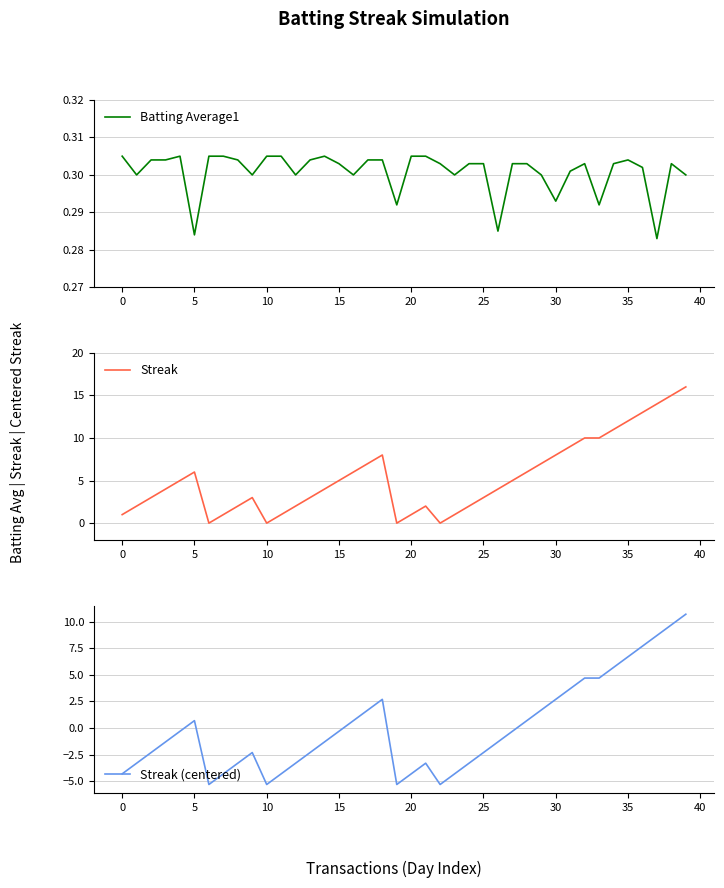

How many lines are shown in the chart?

3